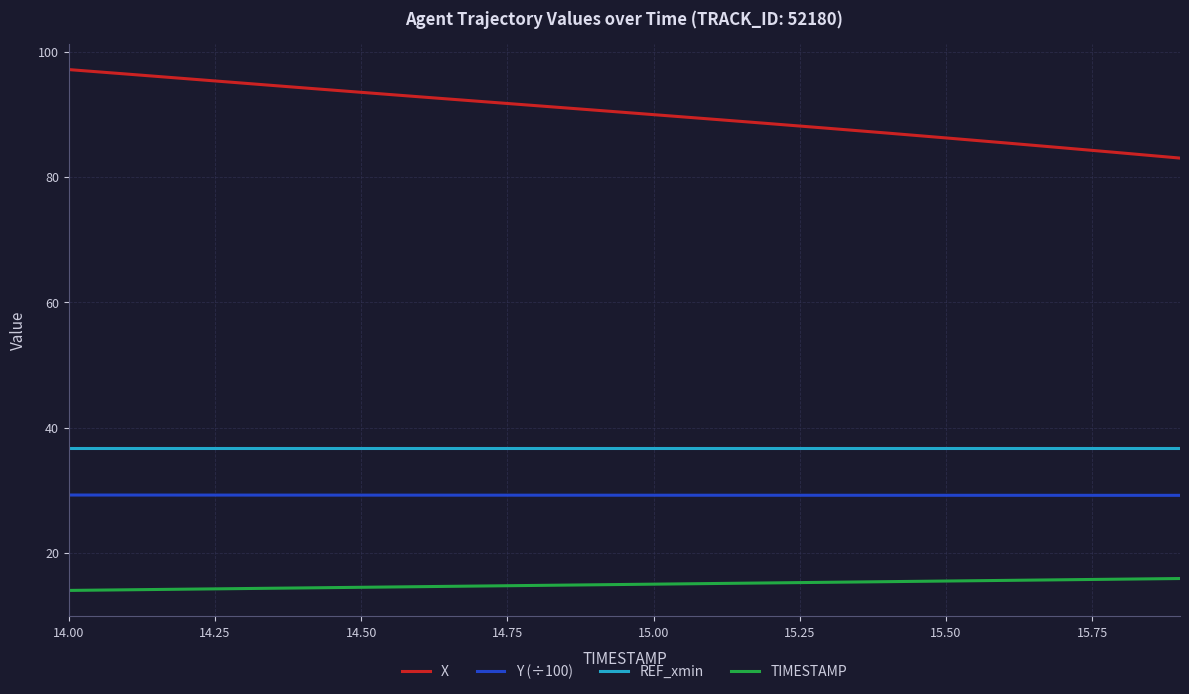

What is the average value of the X series?

90.2